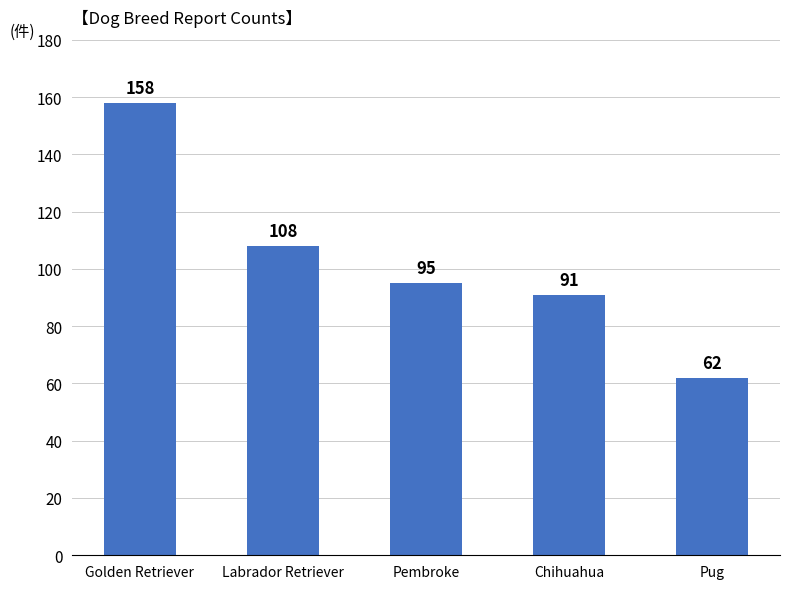

What position from the right is Labrador Retriever?

4